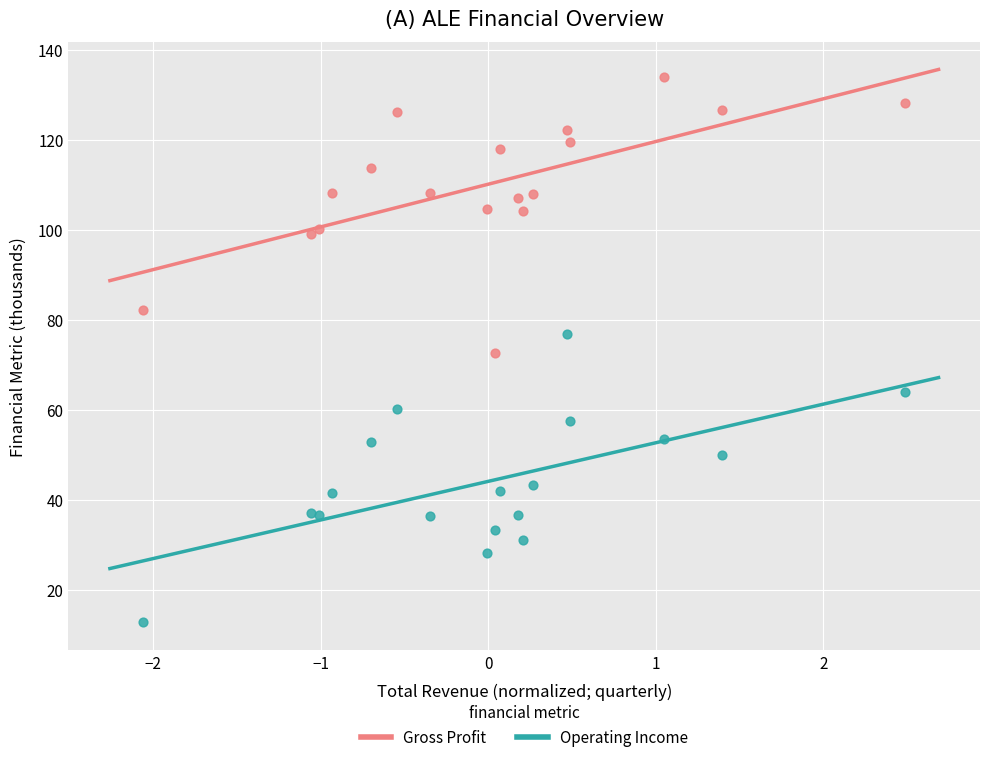

What is the X range (max minus min) for the scatter plot?

4.5